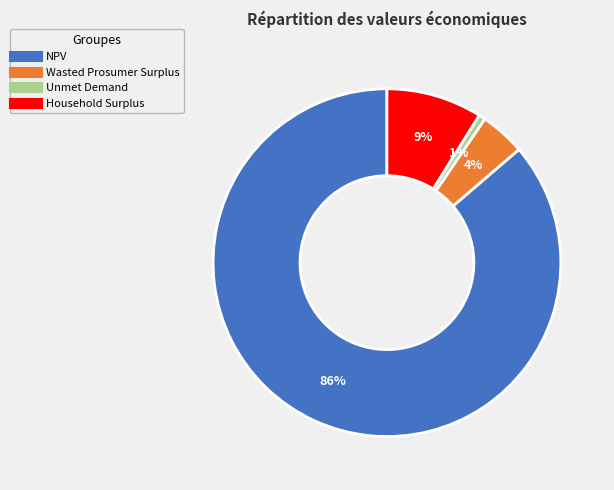

Combined, do NPV and Household Surplus account for over 50%?

Yes